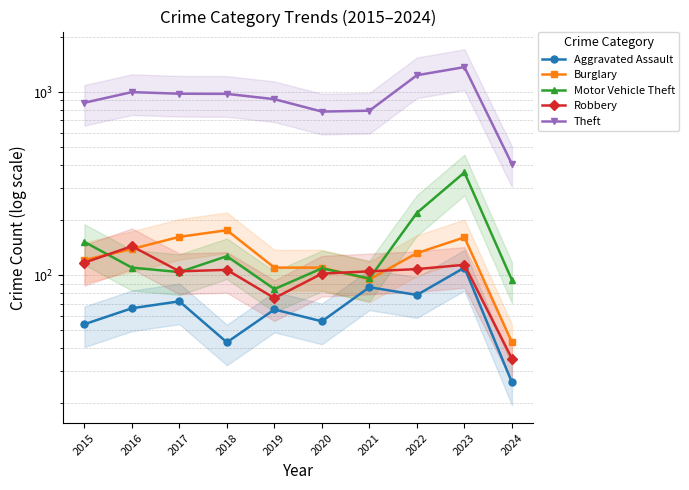

Reading right to left, transcribe all the data shown in this chart.

Aggravated Assault: 2024=26	2023=110	2022=78	2021=86	2020=56	2019=65	2018=43	2017=72	2016=66	2015=54
Burglary: 2024=43	2023=161	2022=132	2021=95	2020=110	2019=110	2018=176	2017=162	2016=139	2015=121
Motor Vehicle Theft: 2024=94	2023=364	2022=219	2021=96	2020=109	2019=84	2018=127	2017=104	2016=110	2015=152
Robbery: 2024=35	2023=114	2022=108	2021=105	2020=102	2019=75	2018=107	2017=105	2016=144	2015=117
Theft: 2024=404	2023=1368	2022=1235	2021=791	2020=782	2019=914	2018=977	2017=979	2016=999	2015=874